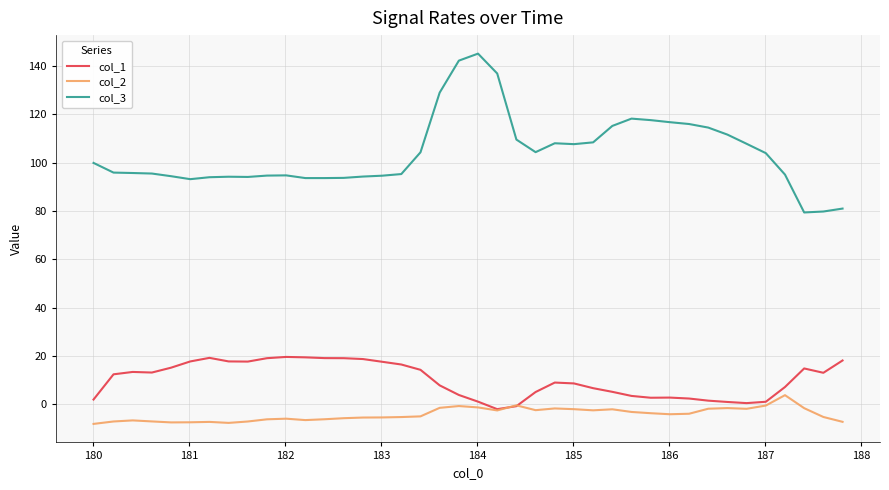

What is the highest value of the col_3 series?

145.1